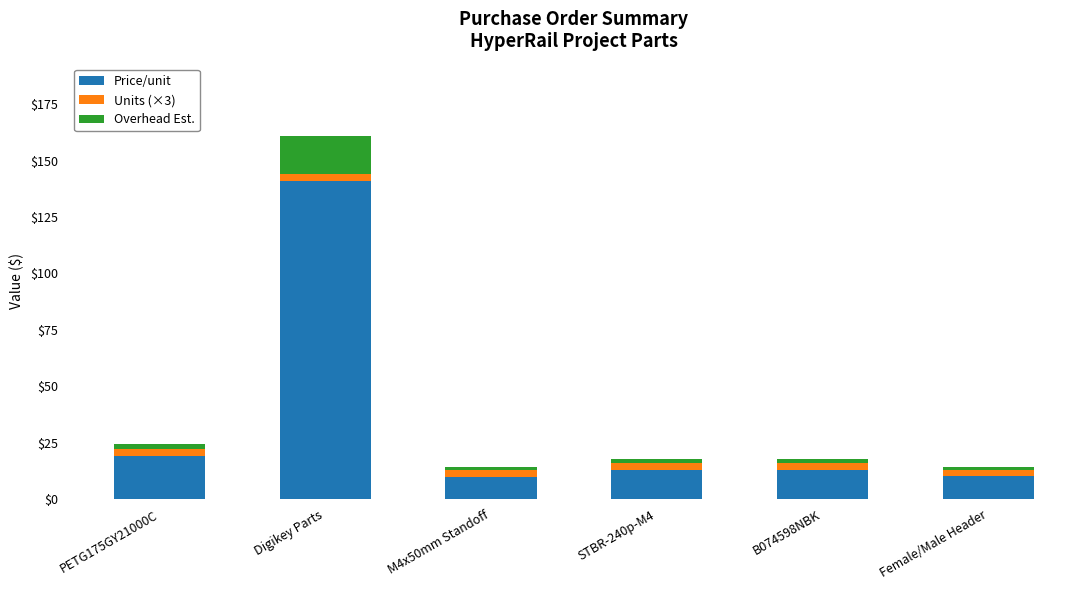

True or false: Price/unit has a value of 10.0 at Female/Male Header.

True